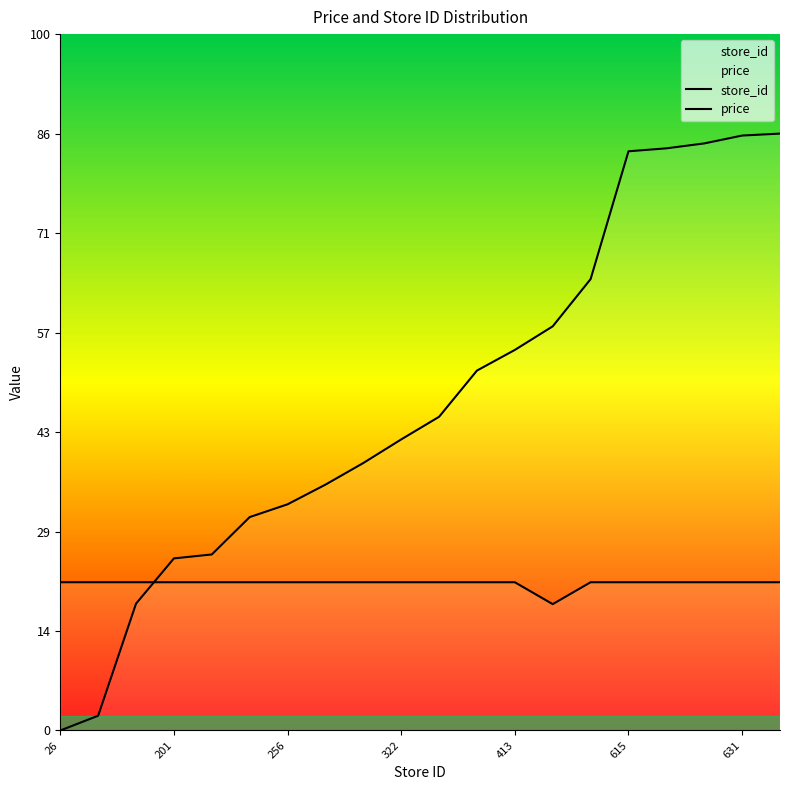

Which series has the largest total across all categories?

store_id